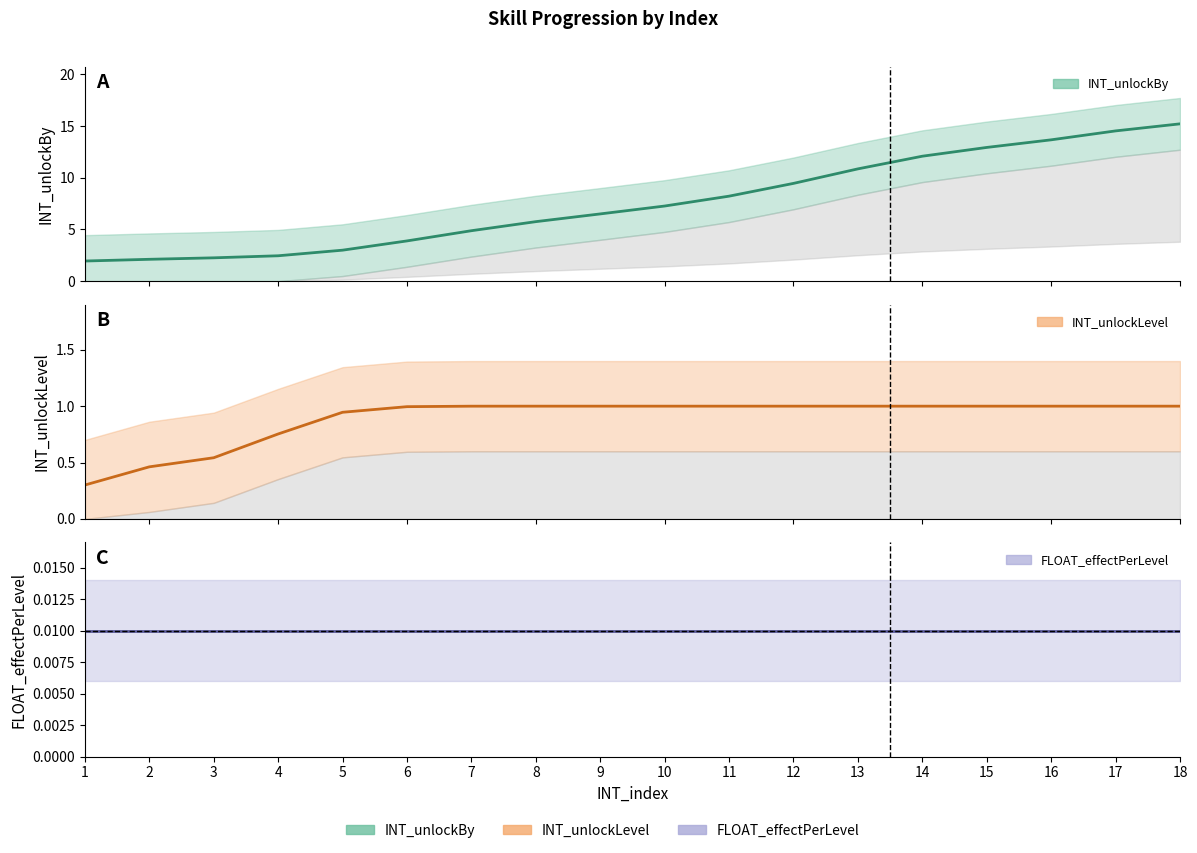

Is the value of INT_unlockBy at 11 greater than the value of FLOAT_effectPerLevel at 12?

Yes